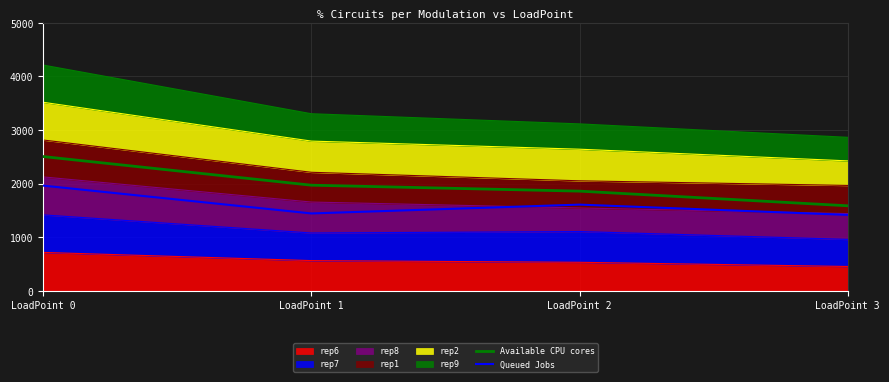

Read the Available CPU cores value at LoadPoint 0.

2503.6